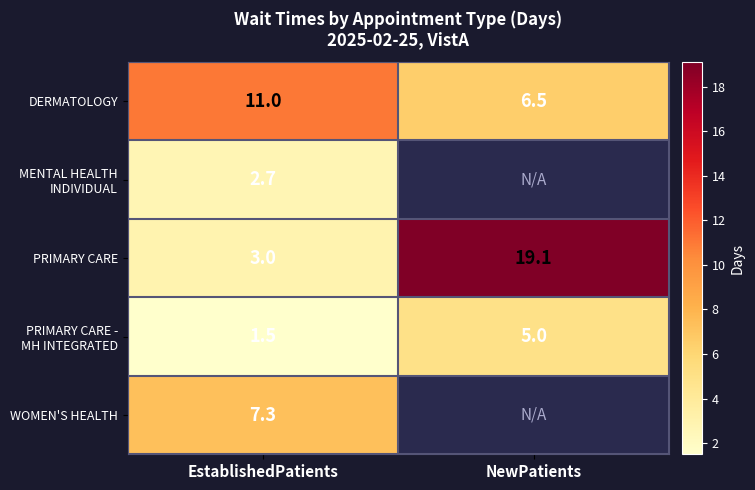

What is the spread (max minus min) of values at EstablishedPatients?

9.5